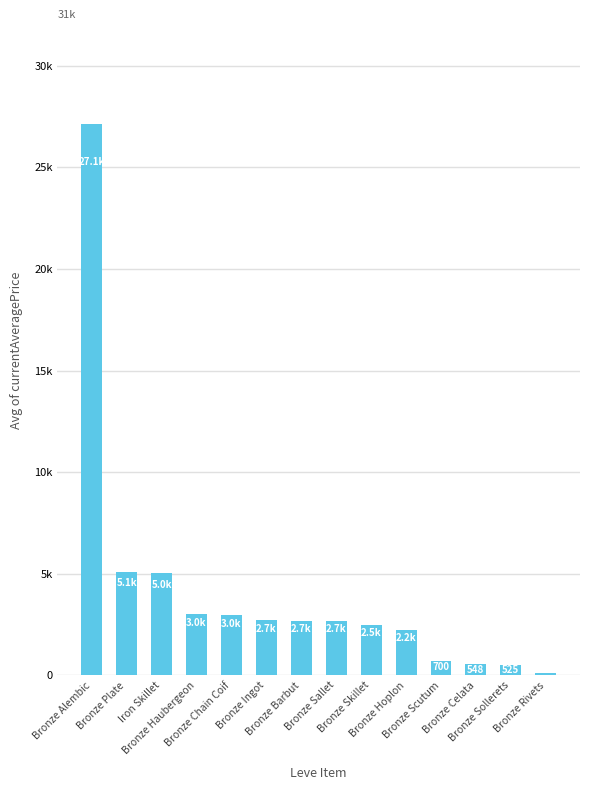

What is the difference between the values at Bronze Skillet and Bronze Scutum?

1794.0